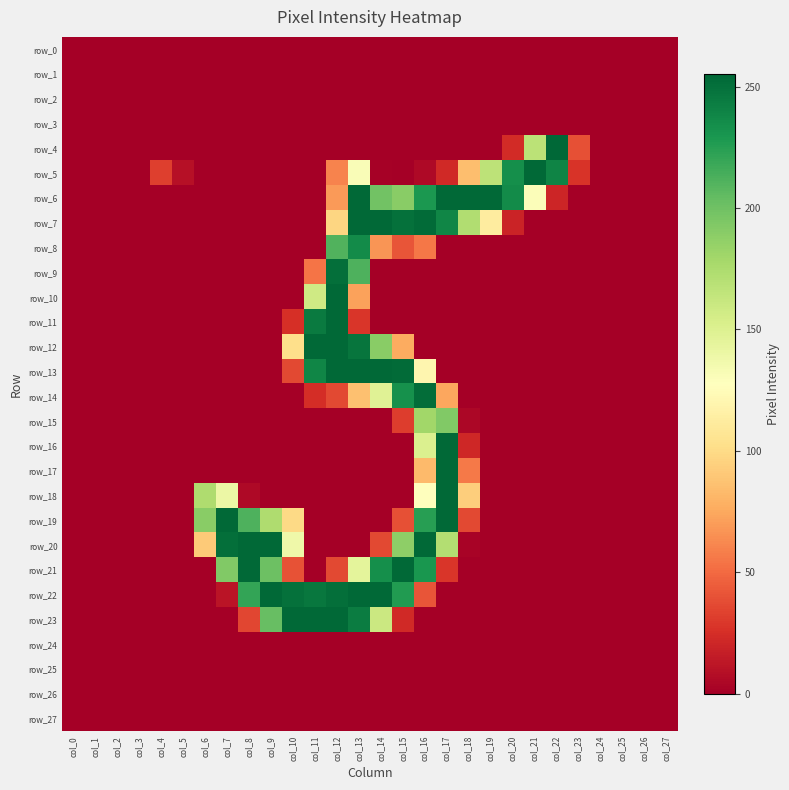

Is it true that row_14 equals 0 at col_0?

True